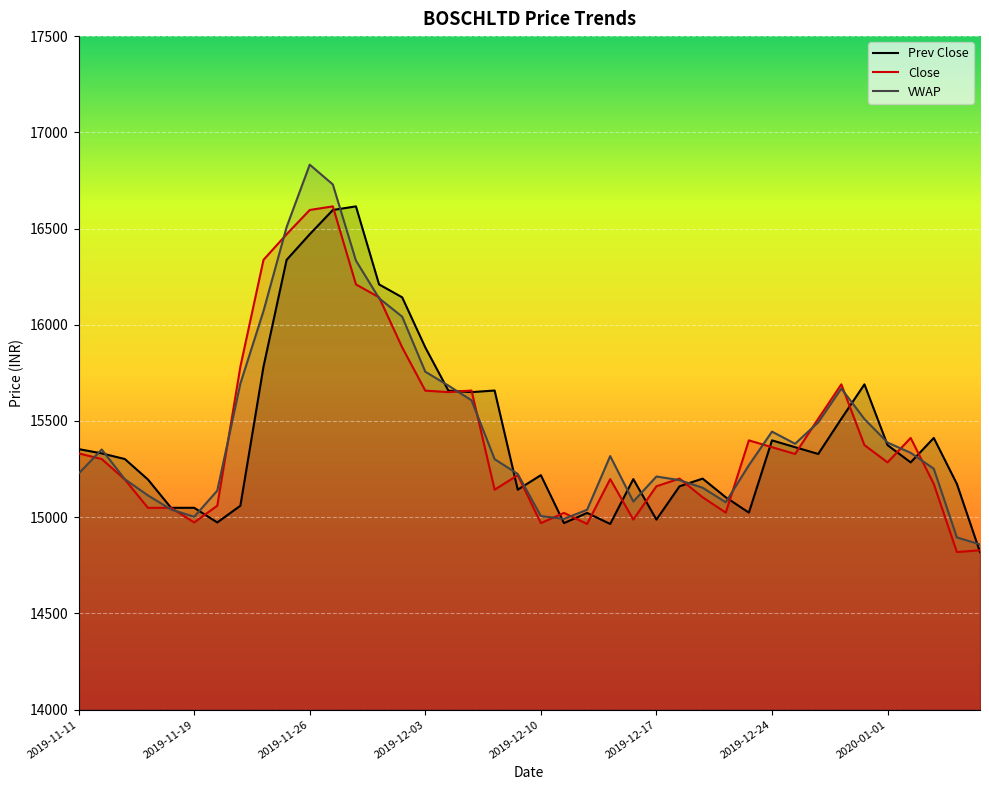

Reading right to left, transcribe all the data shown in this chart.

Prev Close: 14818.8	15172.9	15411.9	15284.8	15374.6	15690.5	15511.5	15328.5	15363.8	15399.2	15023.9	15103.5	15200.5	15160.6	14987.5	15198.0	14965.0	15022.3	14969.2	15218.4	15143.0	15658.3	15650.0	15657.6	15882.4	16142.6	16209.7	16615.2	16596.5	16470.3	16337.4	15782.5	15059.7	14972.8	15048.9	15048.6	15196.0	15302.3	15331.6	15353.9
Close: 14828.0	14818.8	15172.9	15411.9	15284.8	15374.6	15690.5	15511.5	15328.5	15363.8	15399.2	15023.9	15103.5	15200.5	15160.6	14987.5	15198.0	14965.0	15022.3	14969.2	15218.4	15143.0	15658.3	15650.0	15657.6	15882.4	16142.6	16209.7	16615.2	16596.5	16470.3	16337.4	15782.5	15059.7	14972.8	15048.9	15048.6	15196.0	15302.3	15331.6
VWAP: 14858.5	14895.0	15251.9	15334.4	15387.9	15510.2	15668.7	15492.8	15381.7	15444.6	15270.1	15077.7	15153.0	15192.7	15211.3	15081.3	15317.5	15038.5	14991.3	15005.8	15224.8	15301.6	15607.4	15683.8	15756.0	16042.0	16137.9	16333.2	16729.1	16832.0	16507.8	16071.5	15694.5	15138.1	15002.1	15040.0	15113.2	15197.5	15351.9	15226.7